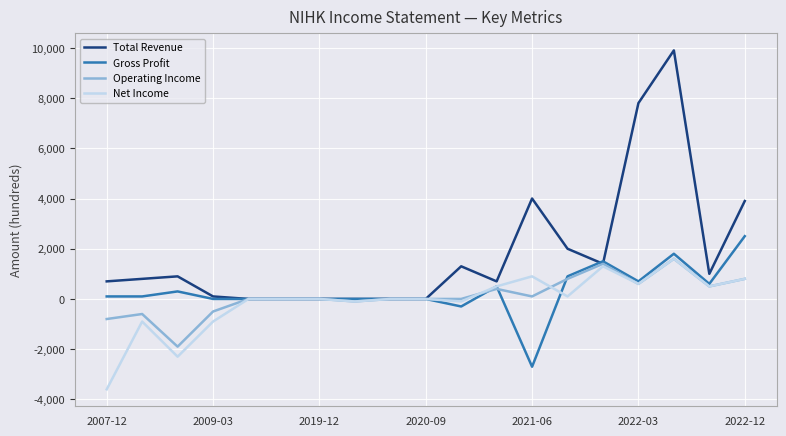

Which series has the largest total across all categories?

Total Revenue